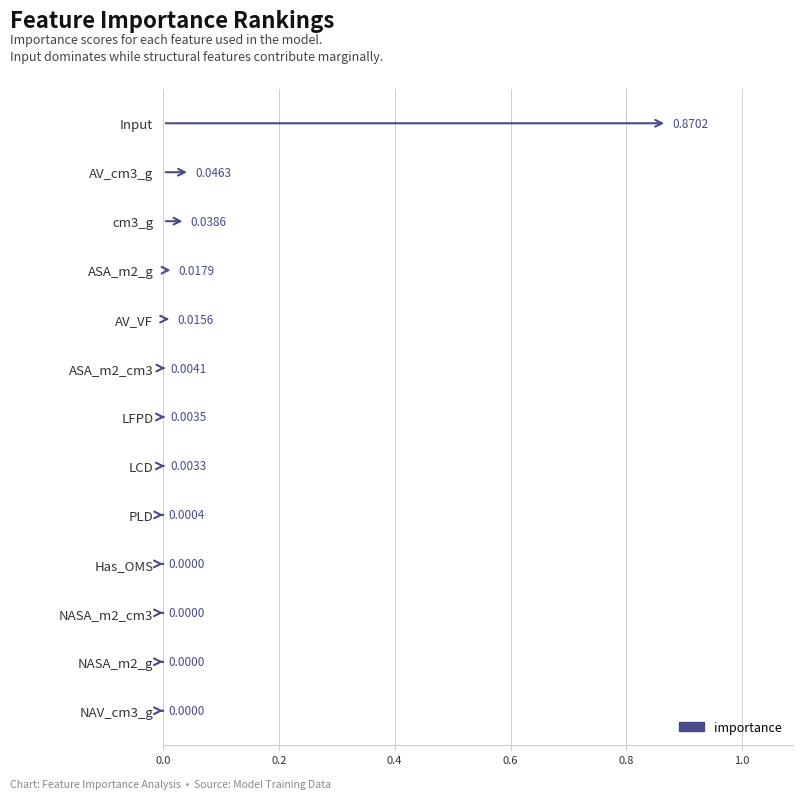

Rank the categories by value from lowest to highest.

NAV_cm3_g, NASA_m2_g, NASA_m2_cm3, Has_OMS, PLD, LCD, LFPD, ASA_m2_cm3, AV_VF, ASA_m2_g, cm3_g, AV_cm3_g, Input